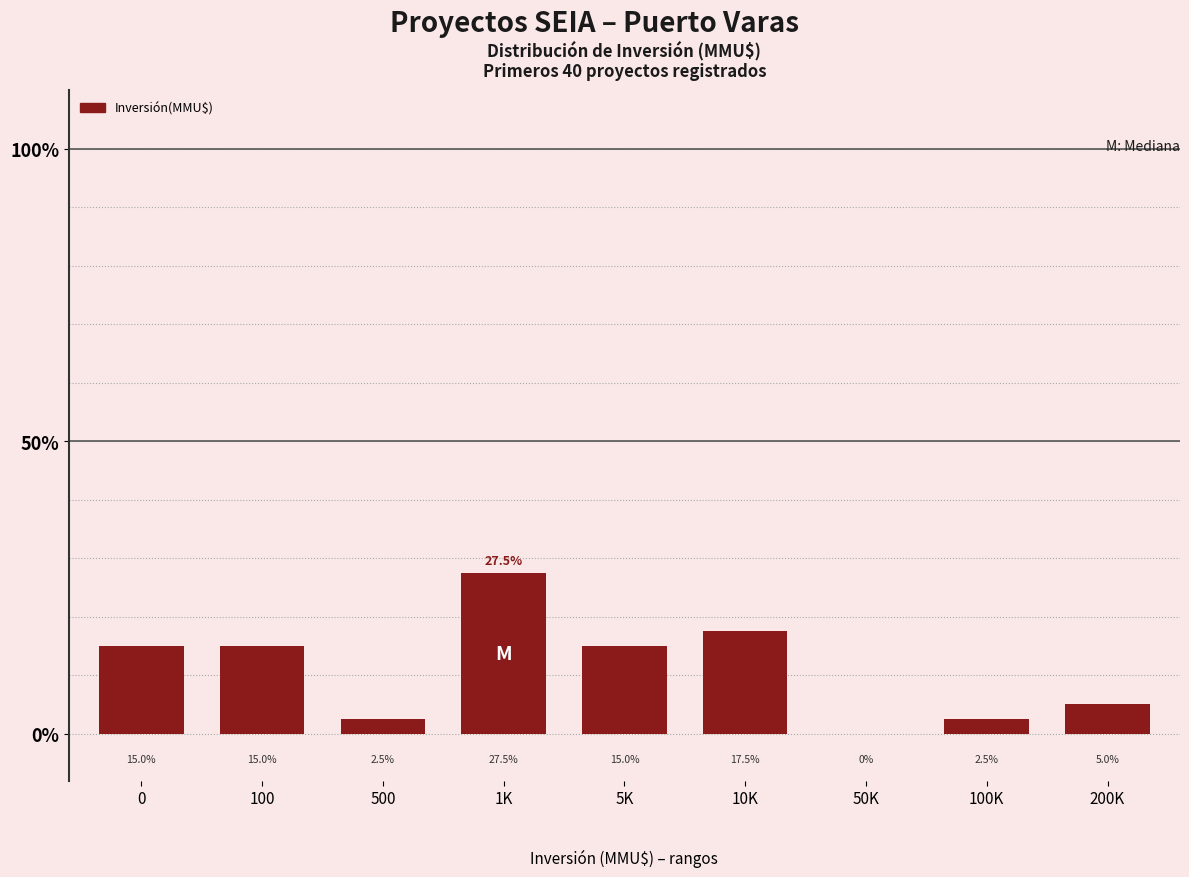

Reading left to right, list all the values displayed in this chart.

0=15.0	100=15.0	500=2.5	1K=27.5	5K=15.0	10K=17.5	50K=0.0	100K=2.5	200K=5.0